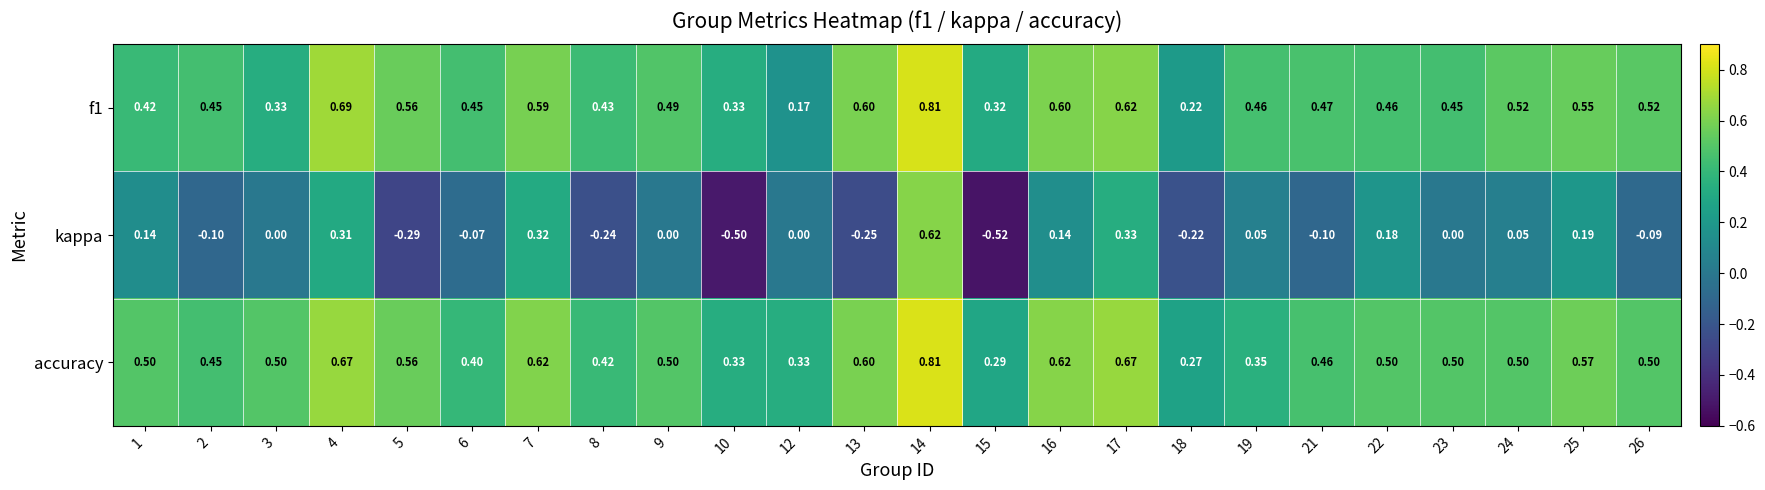

Between 13 and 21, which series saw the biggest shift?

kappa